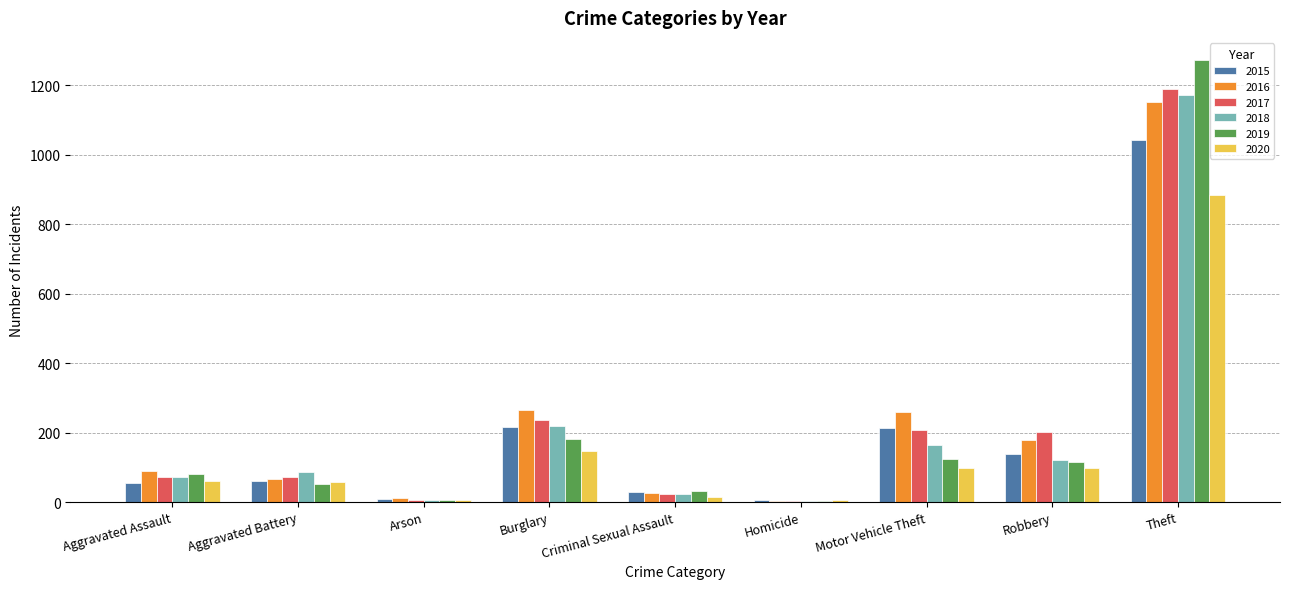

Are the bars horizontal?

No